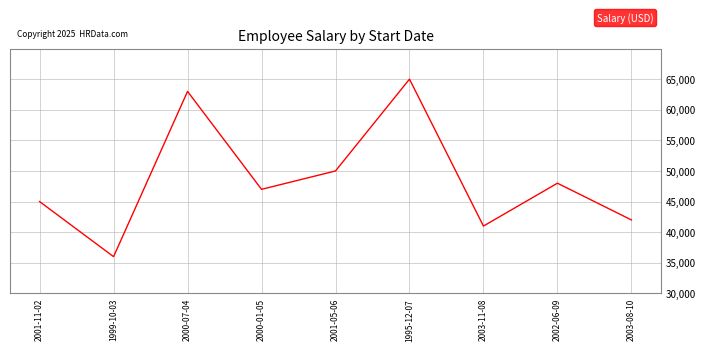

What is the sum of the values at 1999-10-03 and 1995-12-07?

101000